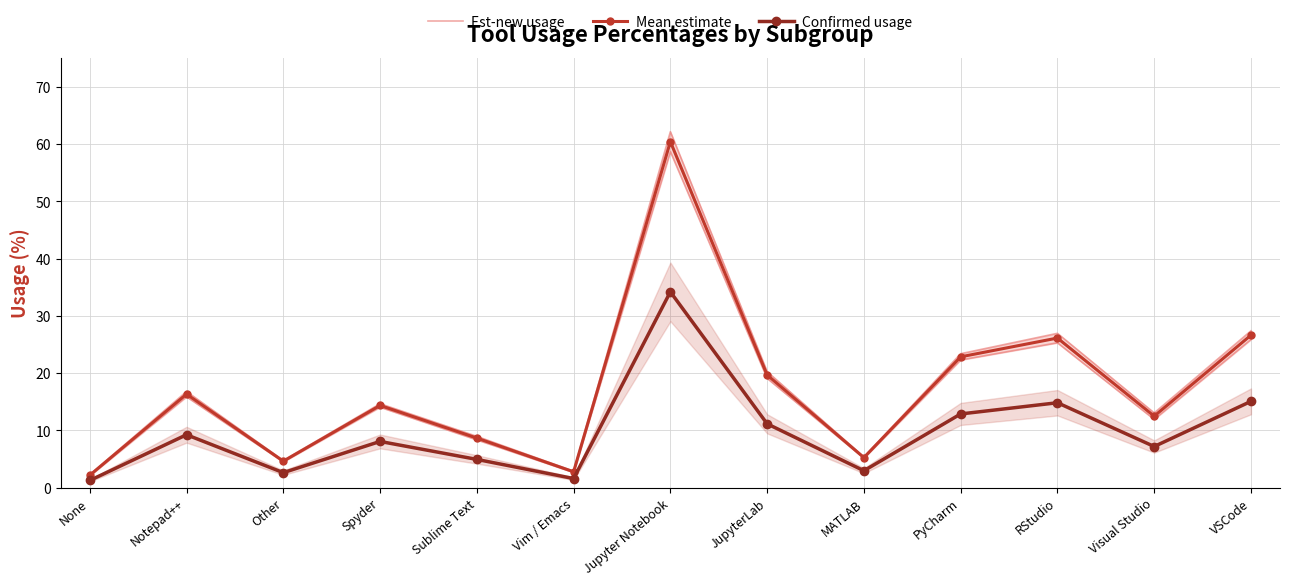

Reading right to left, extract all data points from this chart.

Est-new usage: VSCode=27.4	Visual Studio=13.0	RStudio=26.9	PyCharm=23.4	MATLAB=5.3	JupyterLab=20.2	Jupyter Notebook=62.1	Vim / Emacs=2.9	Sublime Text=8.9	Spyder=14.7	Other=4.7	Notepad++=16.8	None=2.3
Mean estimate: VSCode=26.6	Visual Studio=12.5	RStudio=26.1	PyCharm=22.8	MATLAB=5.2	JupyterLab=19.7	Jupyter Notebook=60.4	Vim / Emacs=2.8	Sublime Text=8.6	Spyder=14.3	Other=4.6	Notepad++=16.3	None=2.1
Confirmed usage: VSCode=15.1	Visual Studio=7.2	RStudio=14.8	PyCharm=12.9	MATLAB=2.9	JupyterLab=11.1	Jupyter Notebook=34.2	Vim / Emacs=1.6	Sublime Text=4.9	Spyder=8.1	Other=2.6	Notepad++=9.2	None=1.2